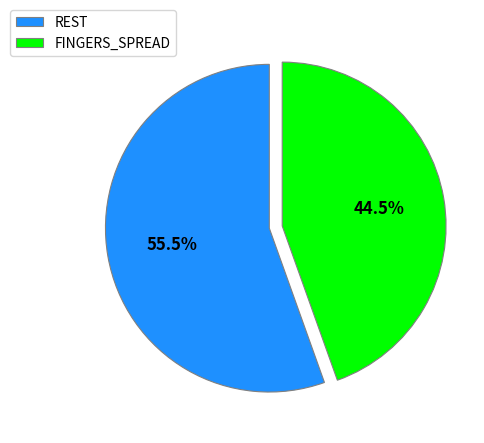

What is the majority slice?

REST